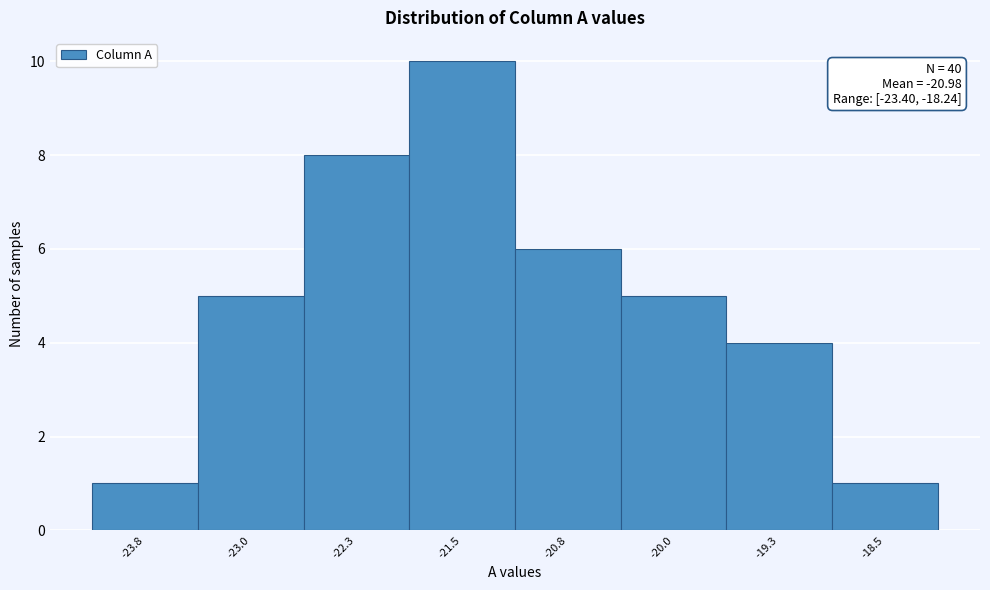

Reading left to right, extract all data points from this chart.

-23.8=1	-23.0=5	-22.3=8	-21.5=10	-20.8=6	-20.0=5	-19.3=4	-18.5=1